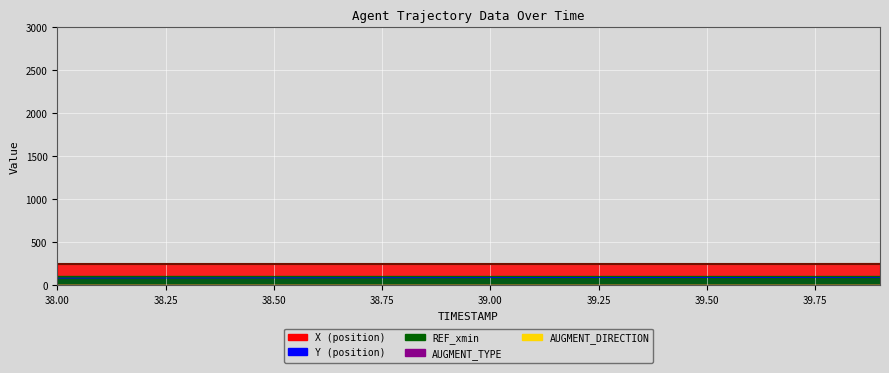

What is the minimum value for X upper bound?

245